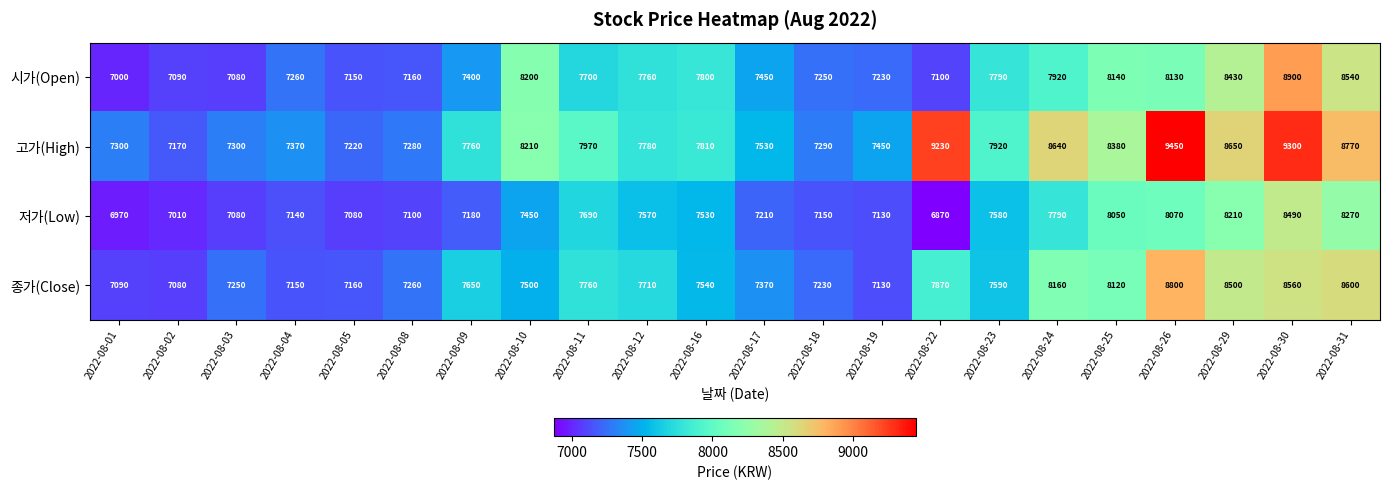

The value of 종가(Close) at 2022-08-16 is 11939. True or false?

False